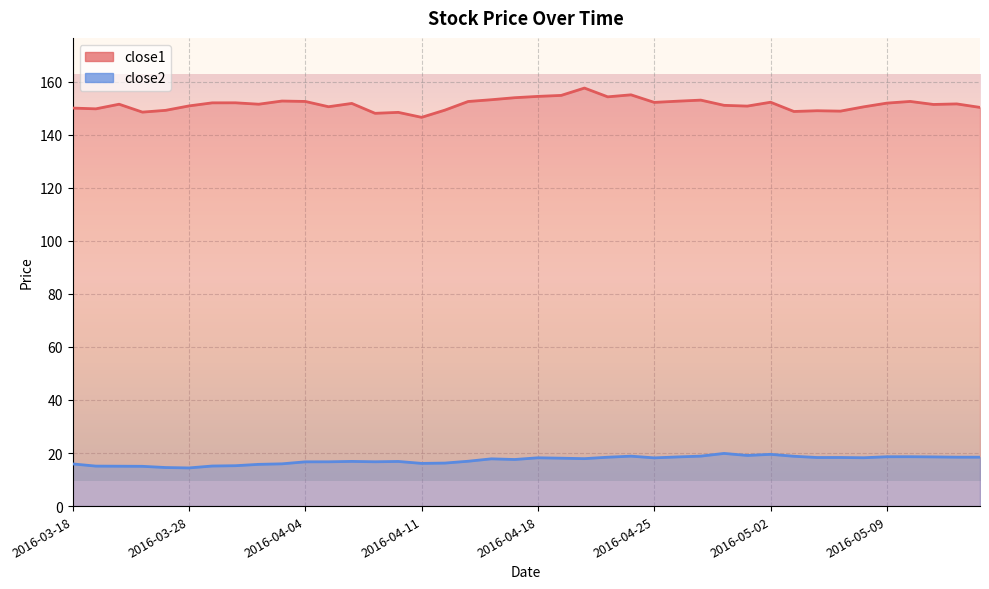

True or false: close2 and close1 intersect in this chart.

False